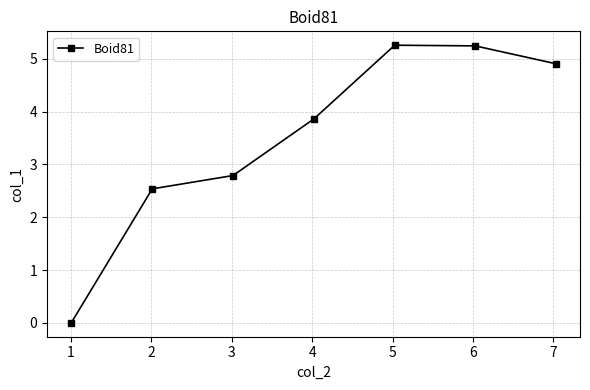

What is the value of the 7th point from the left?

4.9